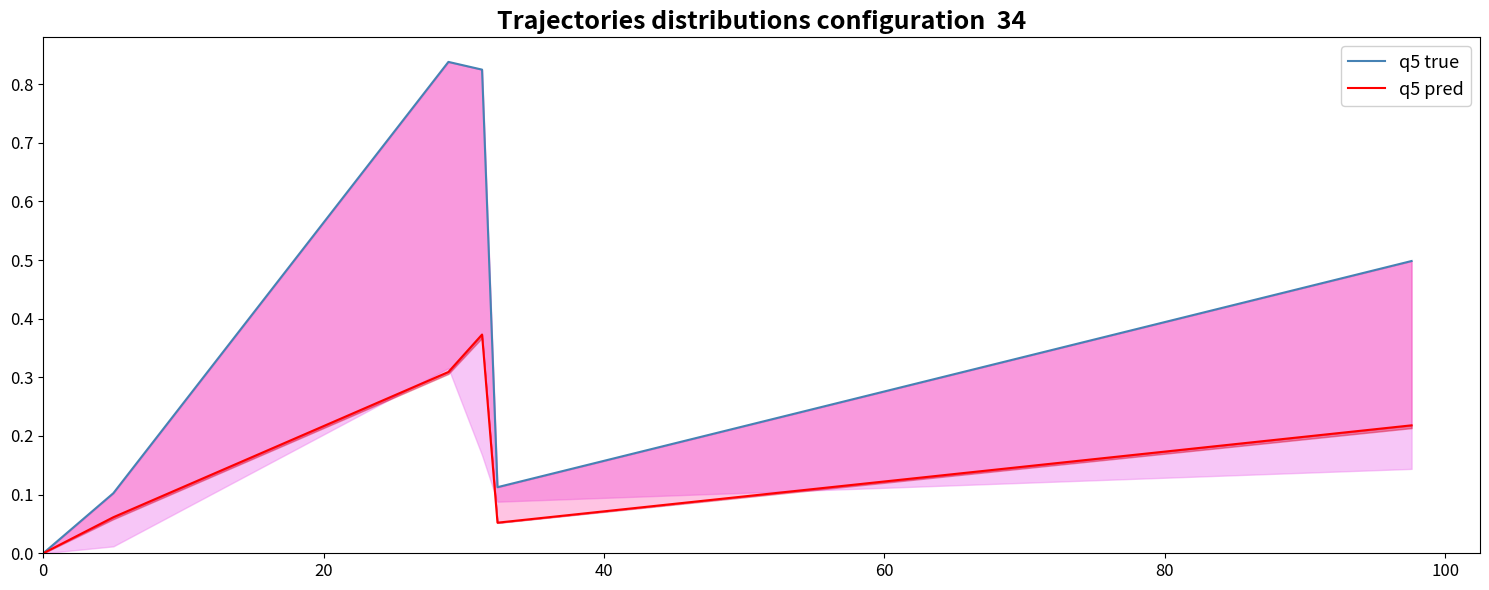

Which series has the largest range (max minus min)?

q5 true